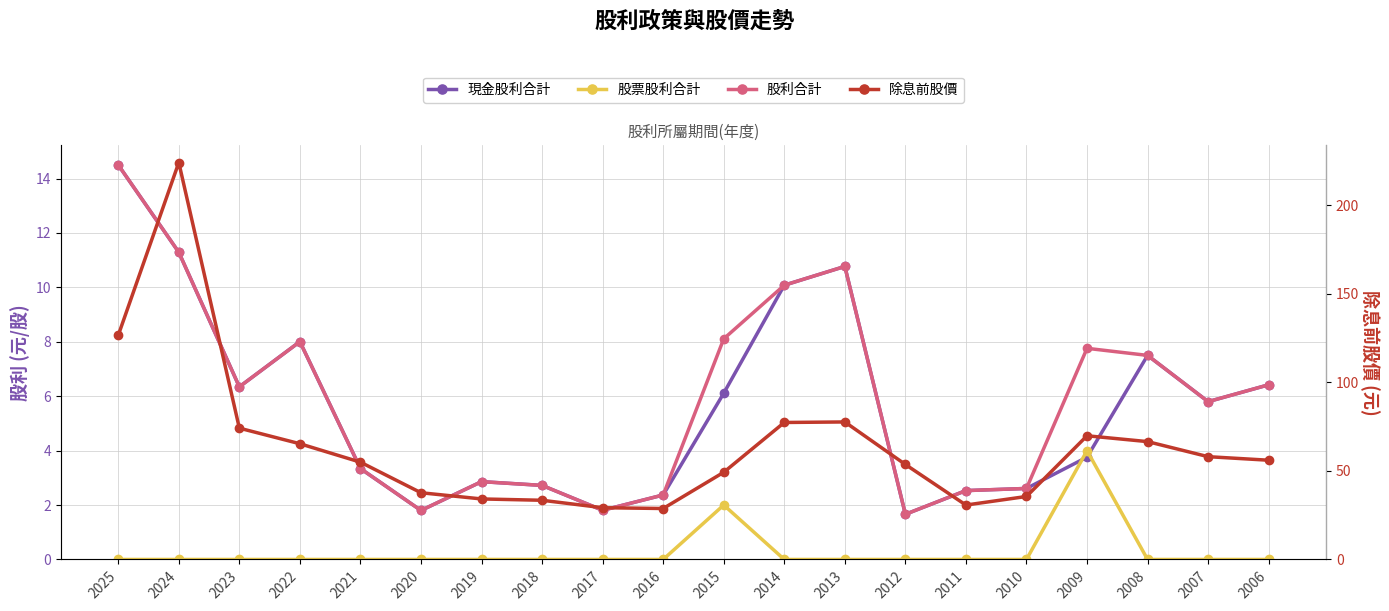

Which series has the largest total across all categories?

除息前股價